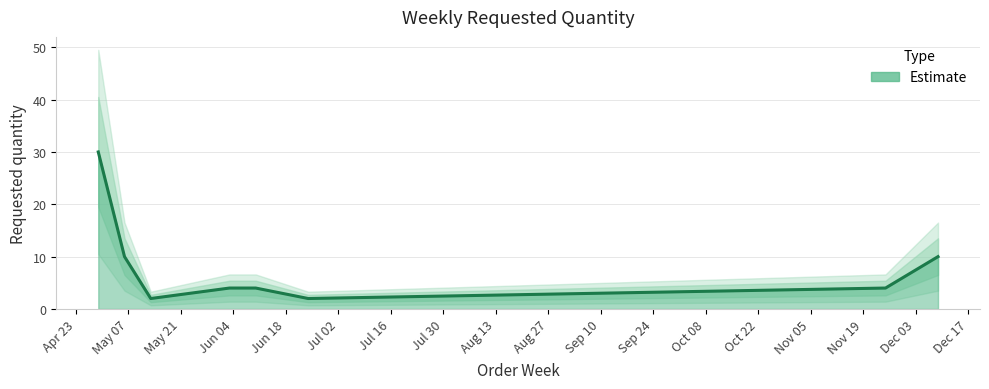

At which label is the value closest to 16?

2024-05-06